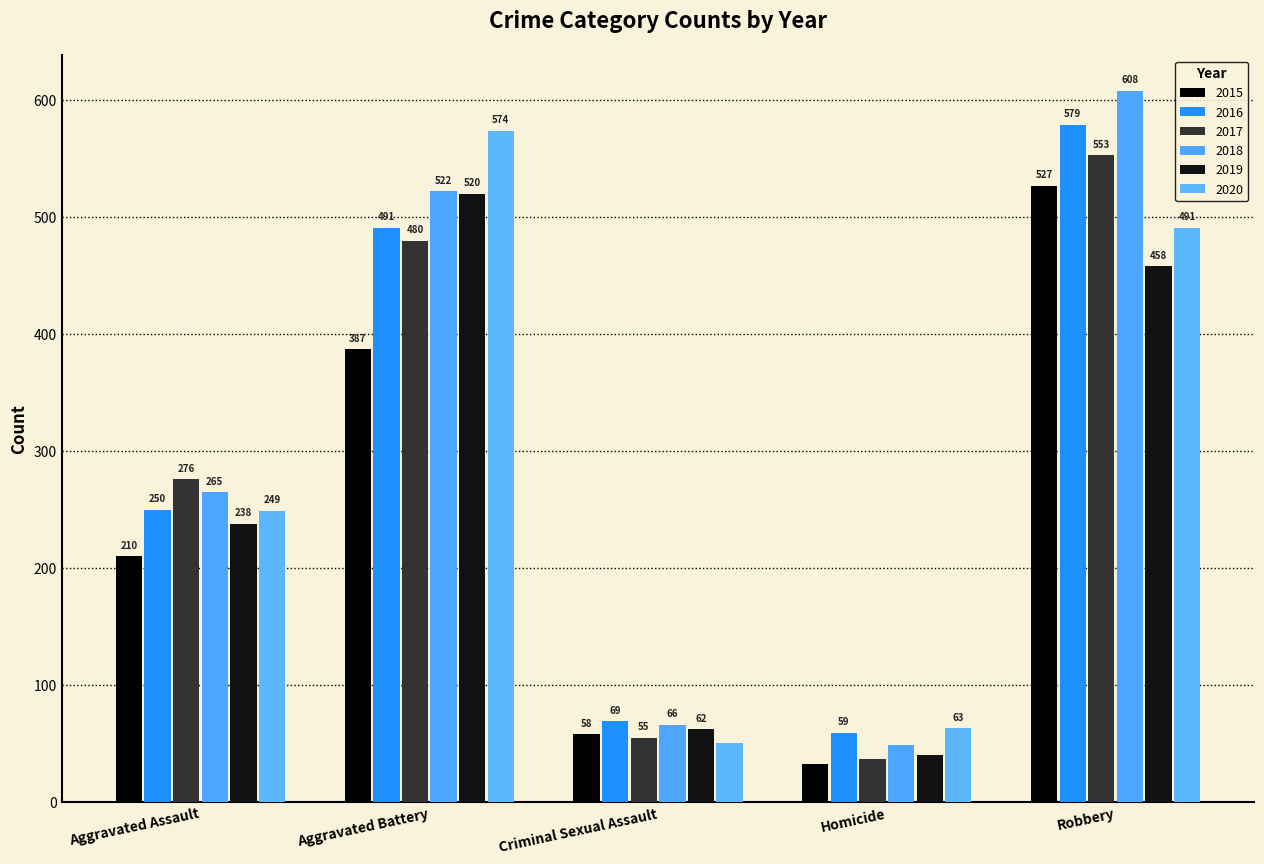

What is the difference between the 2018 values at Robbery and Homicide?

559